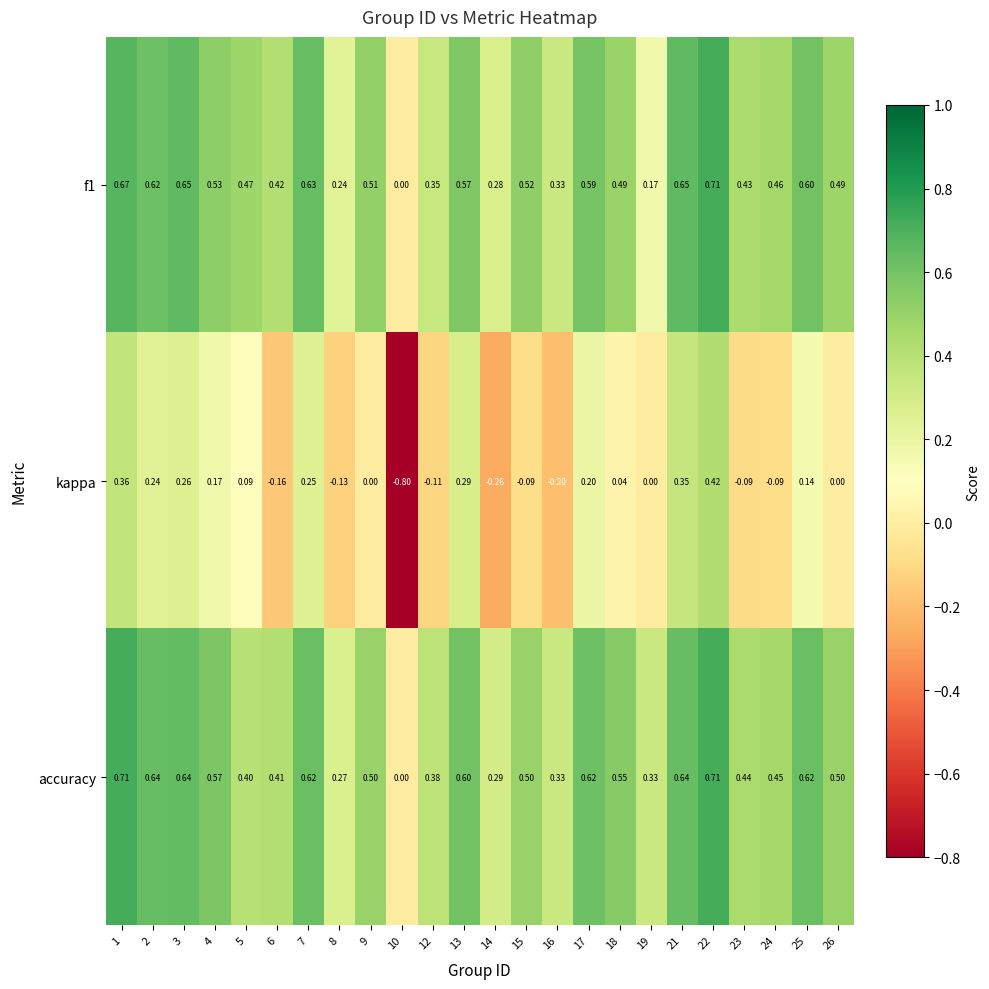

How many values in the f1 series exceed 0?

23